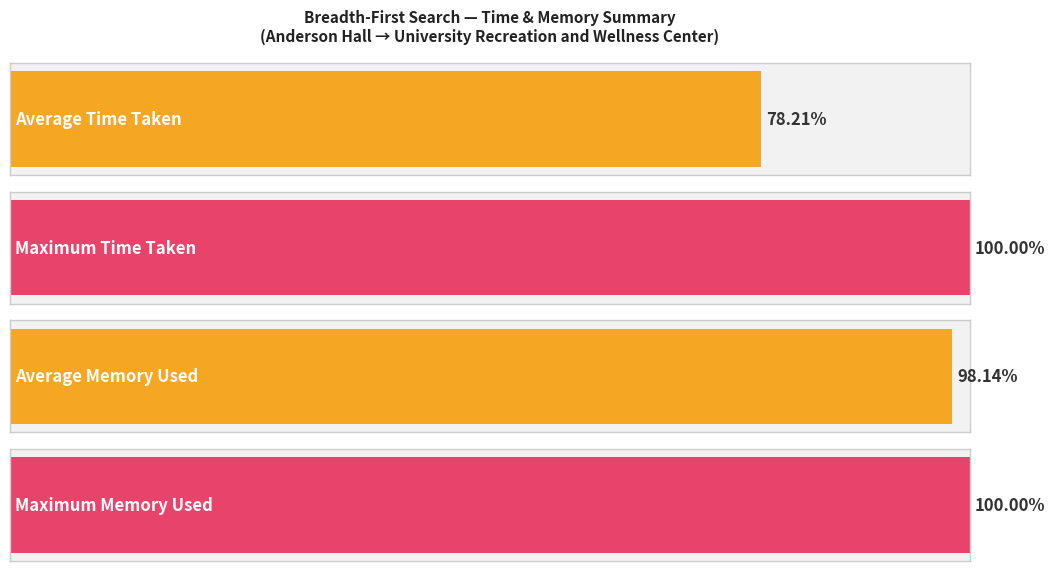

What is the sum of all Average Memory Used (in Bytes) values?

5879579.8